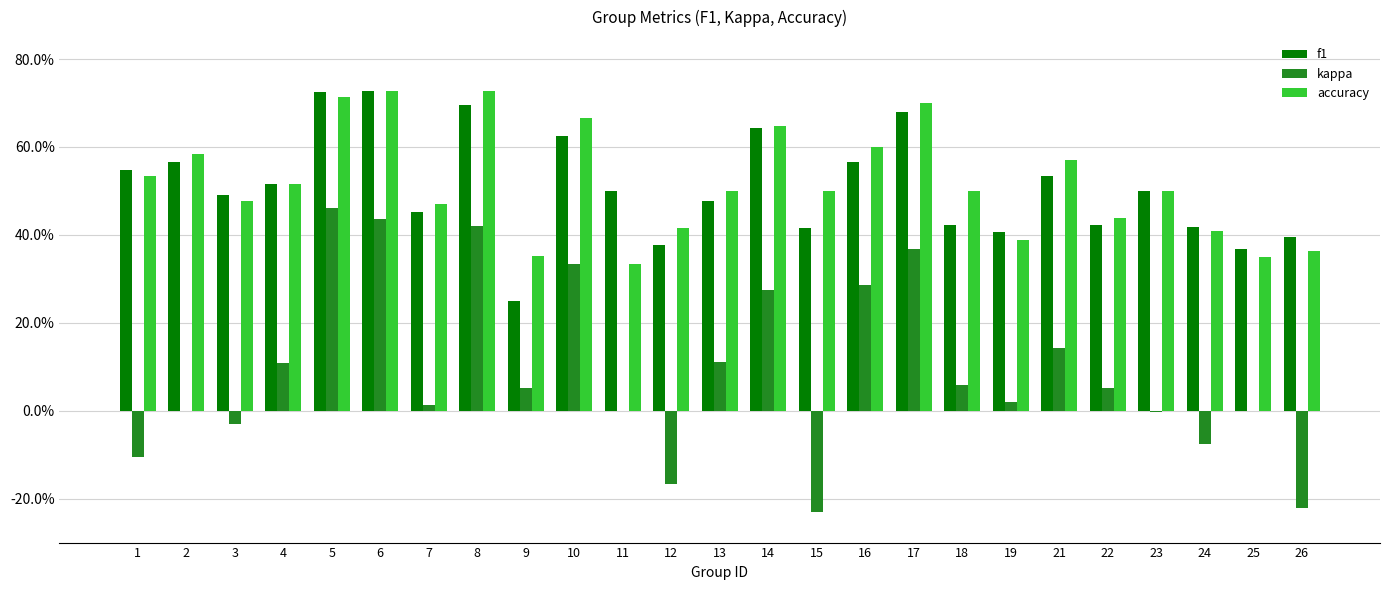

Reading right to left, extract all data points from this chart.

f1: 0.4	0.4	0.4	0.5	0.4	0.5	0.4	0.4	0.7	0.6	0.4	0.6	0.5	0.4	0.5	0.6	0.2	0.7	0.5	0.7	0.7	0.5	0.5	0.6	0.5
kappa: -0.2	0.0	-0.1	-0.0	0.1	0.1	0.0	0.1	0.4	0.3	-0.2	0.3	0.1	-0.2	0.0	0.3	0.1	0.4	0.0	0.4	0.5	0.1	-0.0	0.0	-0.1
accuracy: 0.4	0.3	0.4	0.5	0.4	0.6	0.4	0.5	0.7	0.6	0.5	0.6	0.5	0.4	0.3	0.7	0.4	0.7	0.5	0.7	0.7	0.5	0.5	0.6	0.5